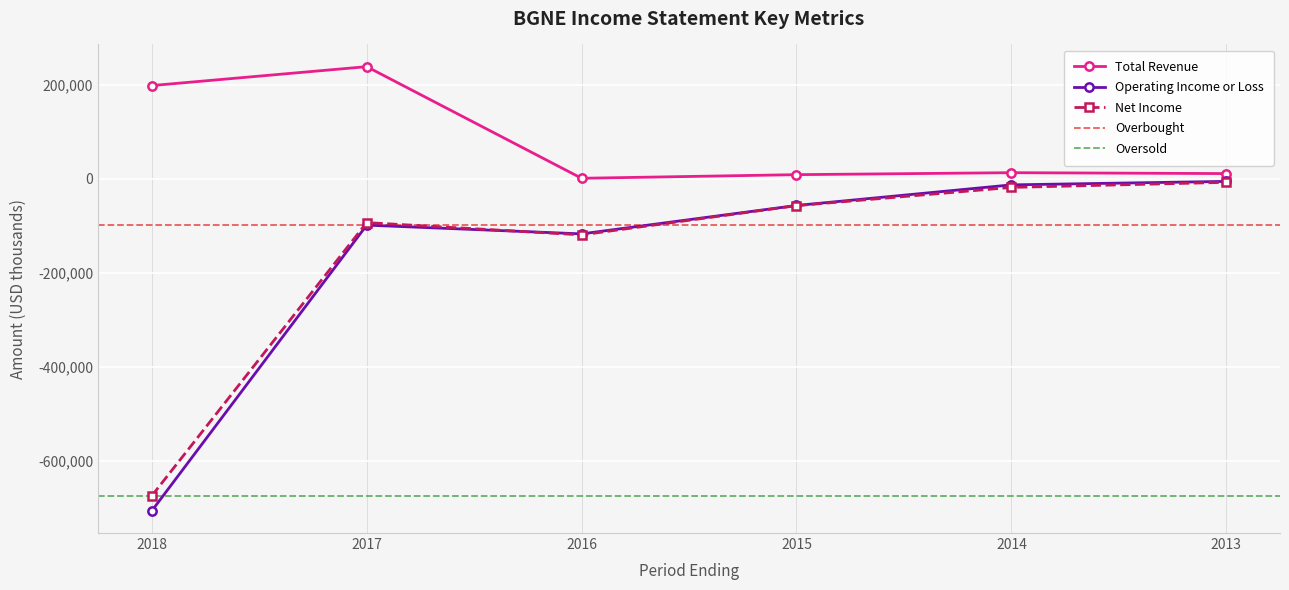

What is the difference between the Net Income values at 2014 and 2013?

10800